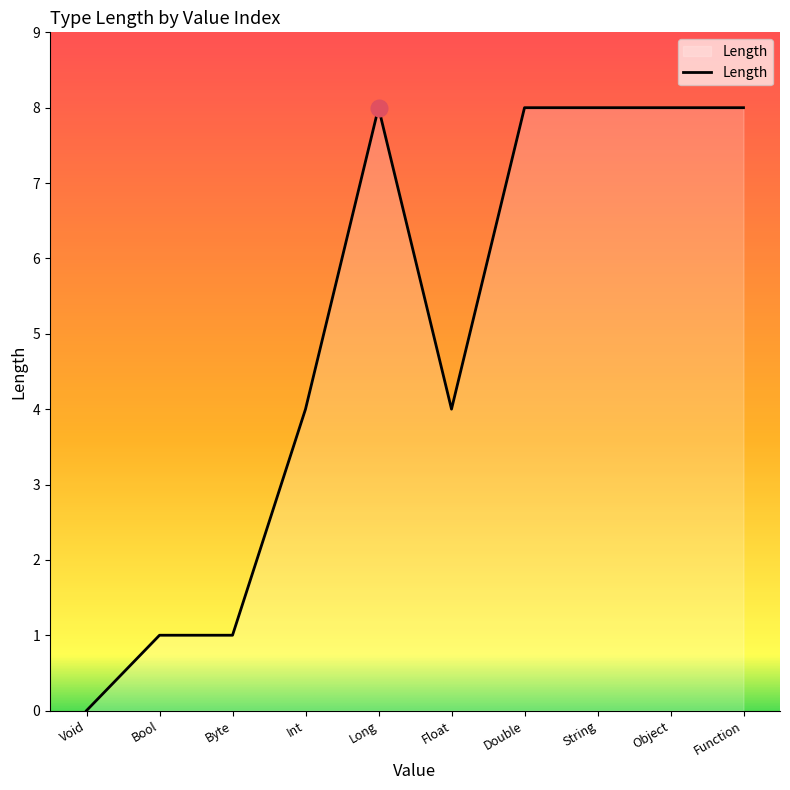

Count the values in the range 1 to 8.

9